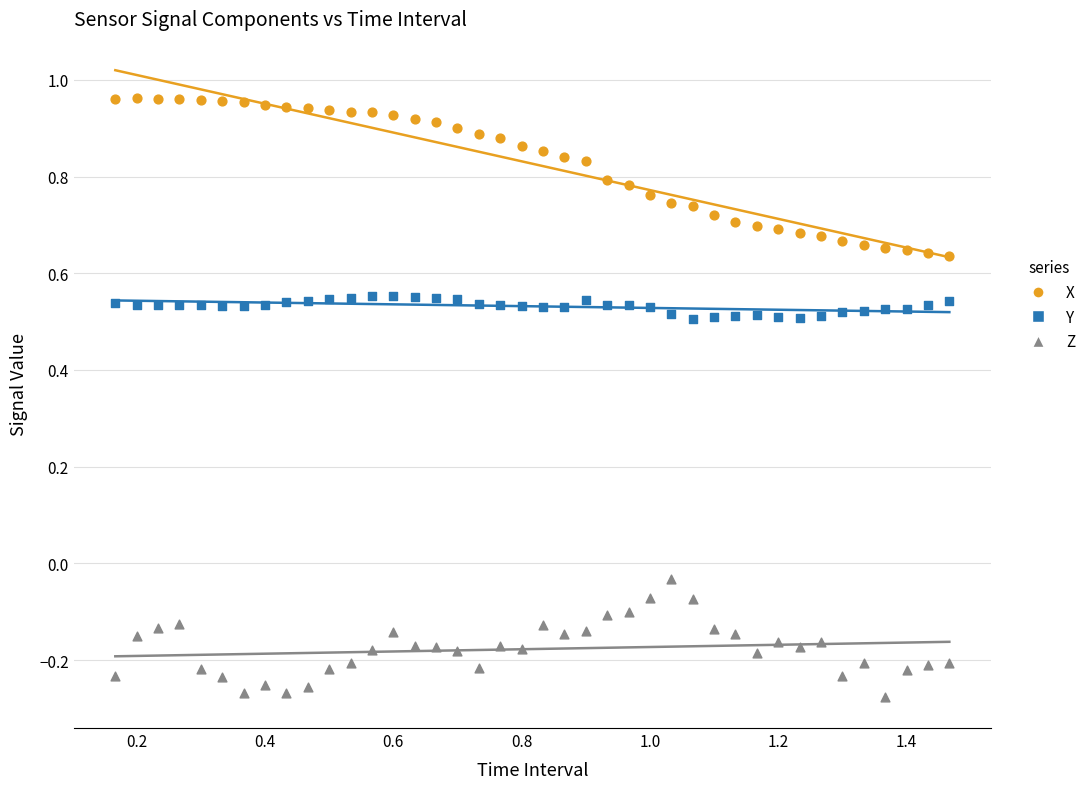

Which series contains the highest Y value?

X